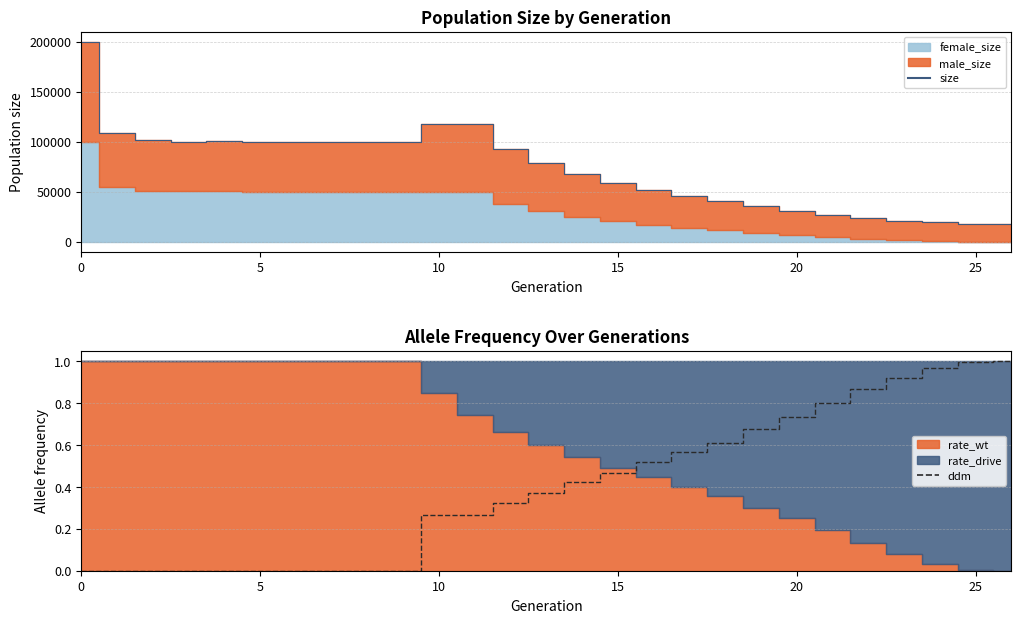

Which series has the widest spread of values?

size